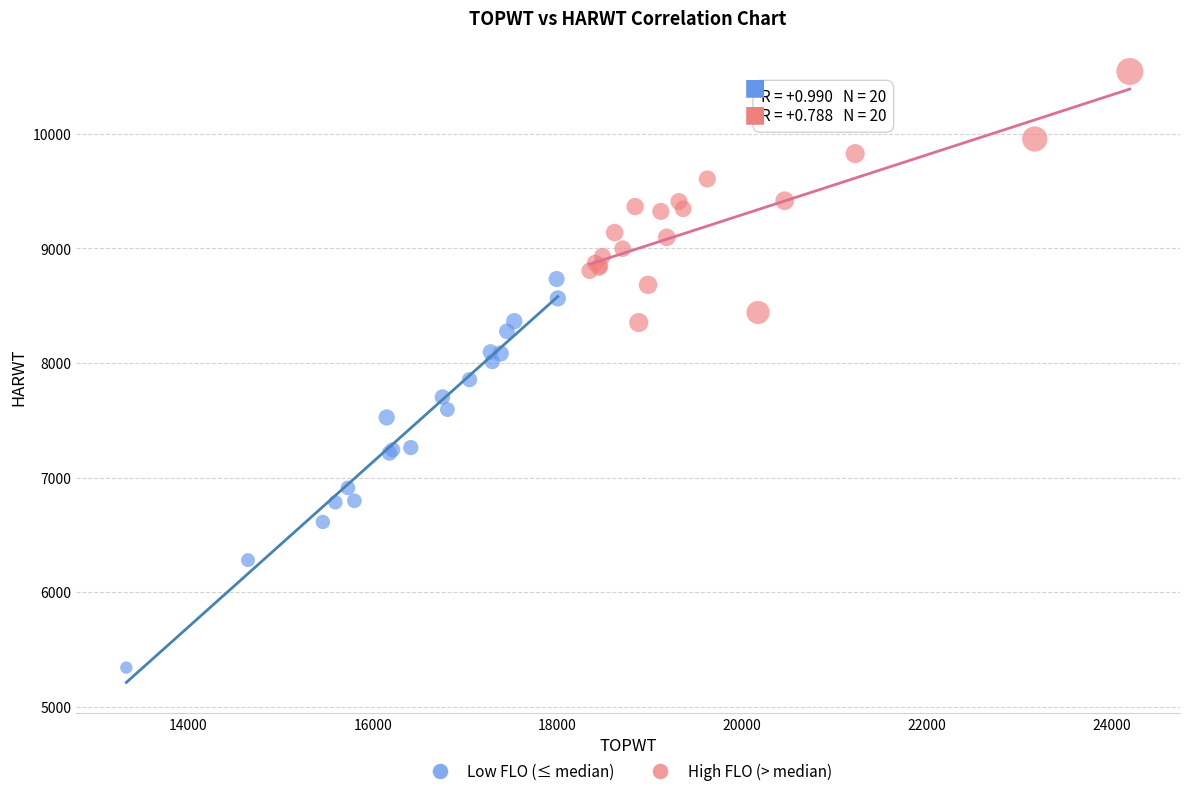

Which series reaches the minimum Y coordinate?

Low FLO (≤ median)